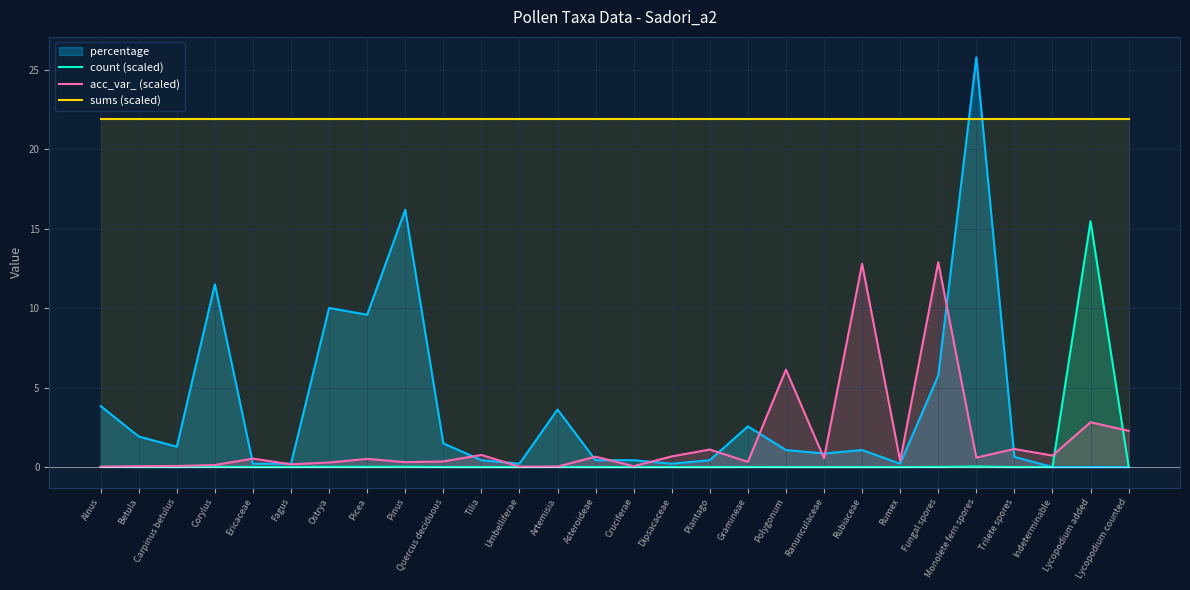

True or false: acc_var_ (scaled) has more than 0 interior local peaks.

True